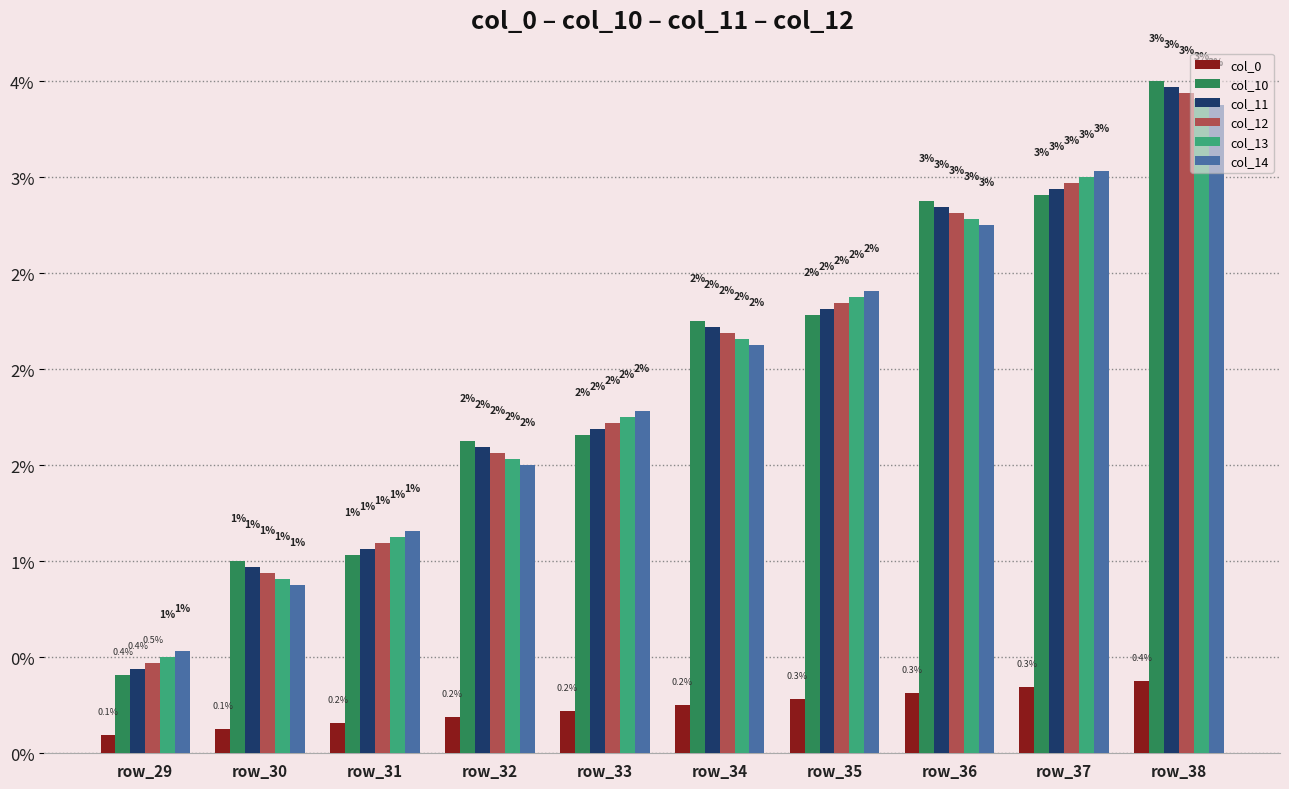

Does the chart contain any negative values?

No